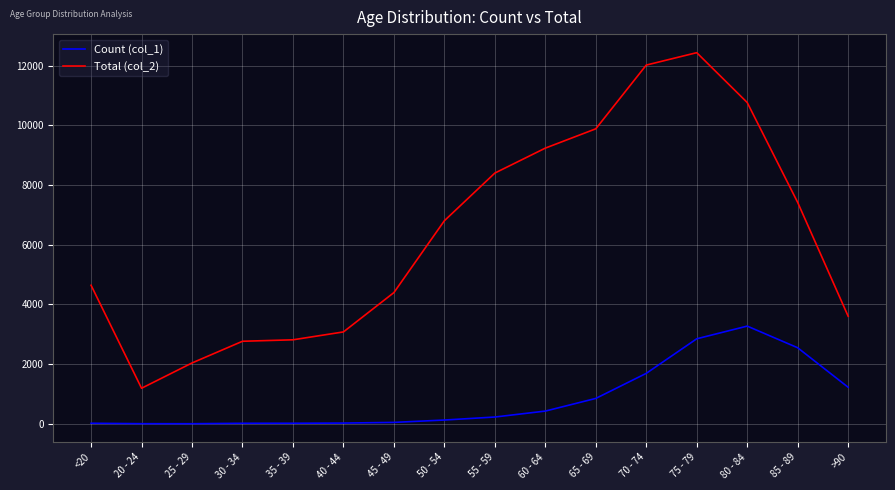

Which label corresponds to the largest value in the chart?

75 - 79